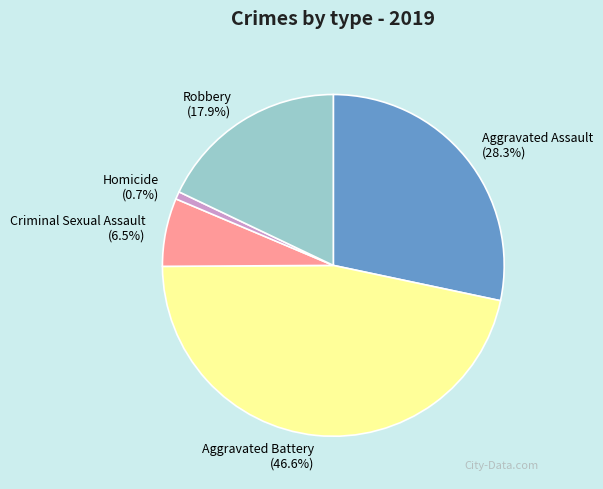

To the nearest percent, what percentage of the pie is Aggravated Battery?

47%